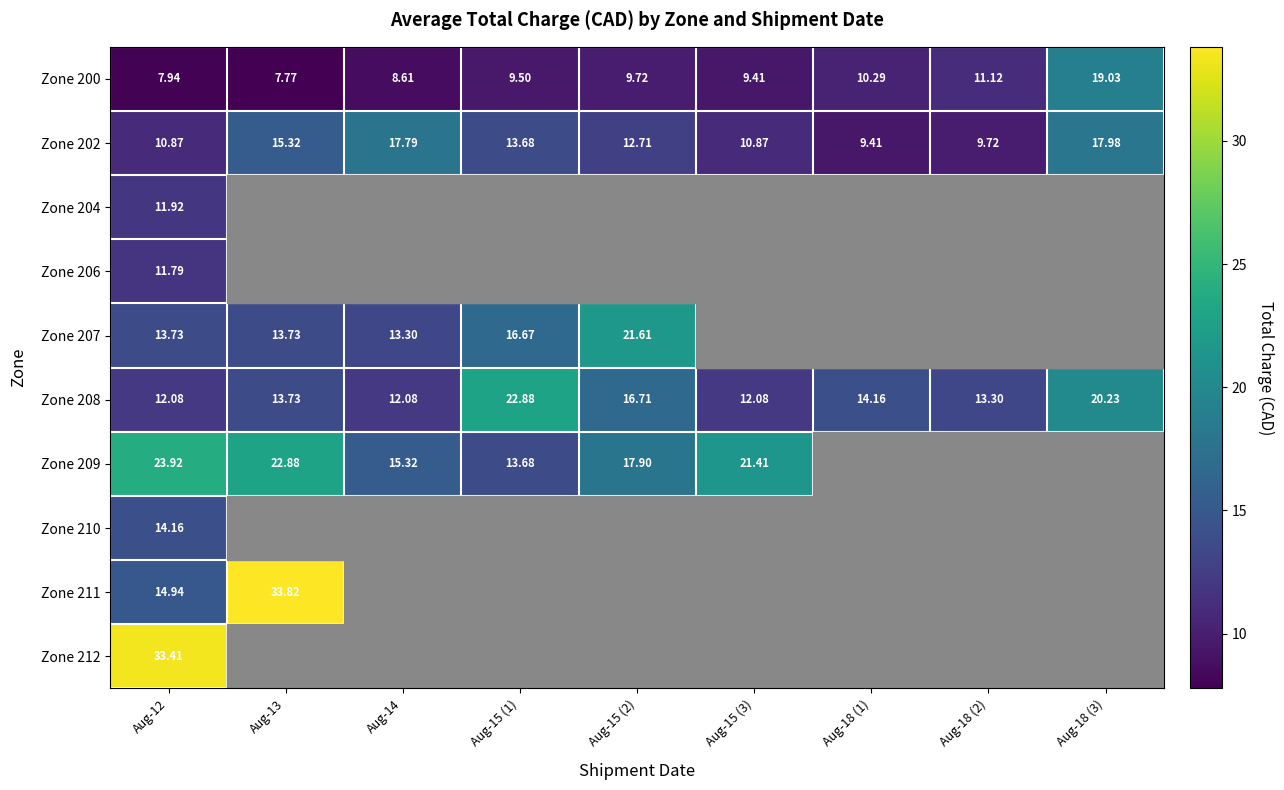

Which series has the largest total across all categories?

Zone 208